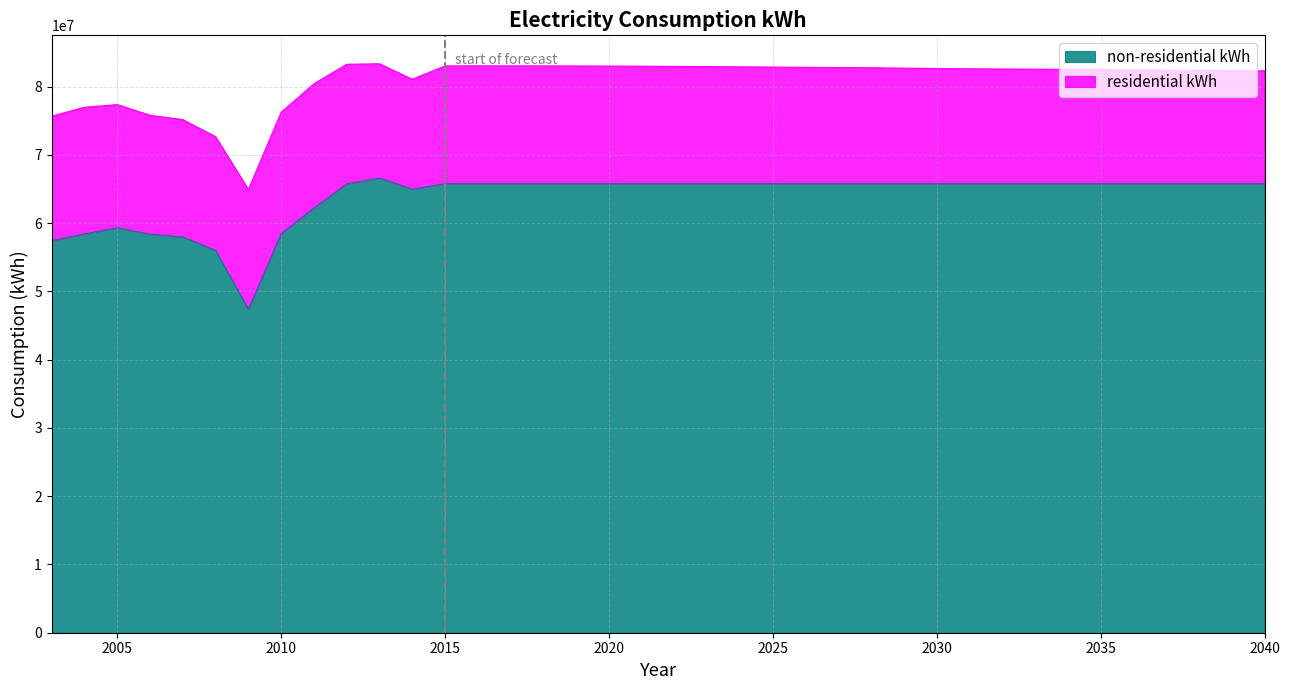

The value at 2006 is 37976305. True or false?

False